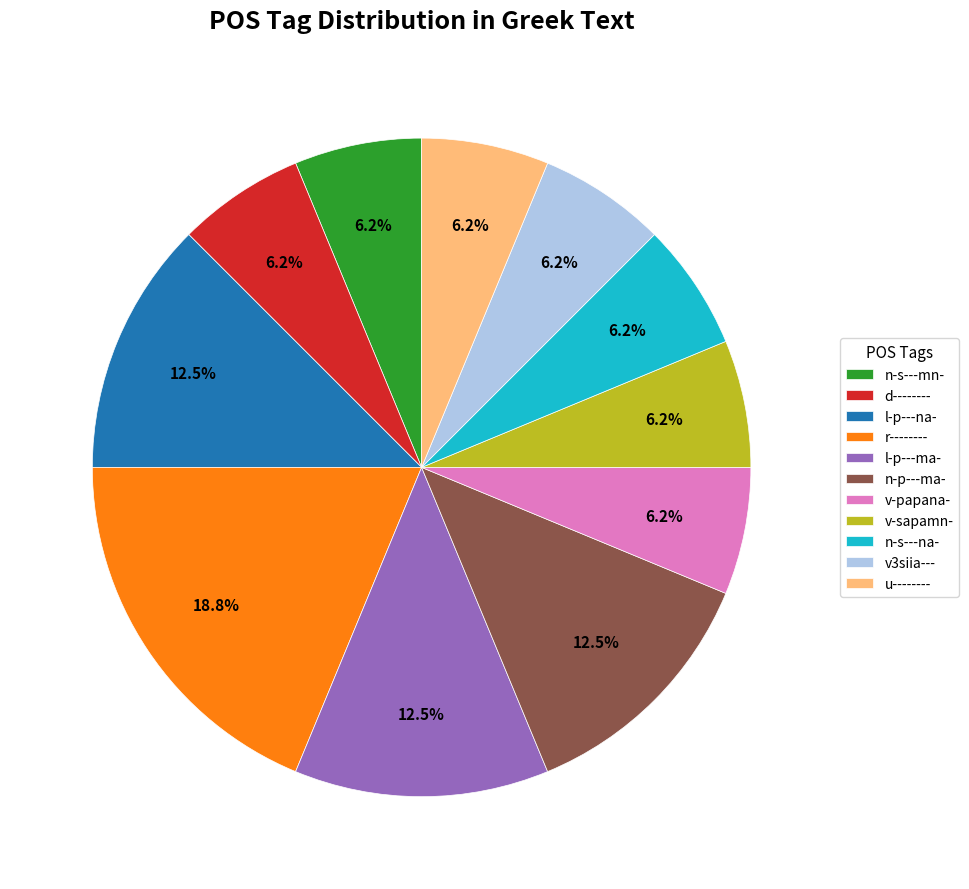

Which slice is the largest?

r--------